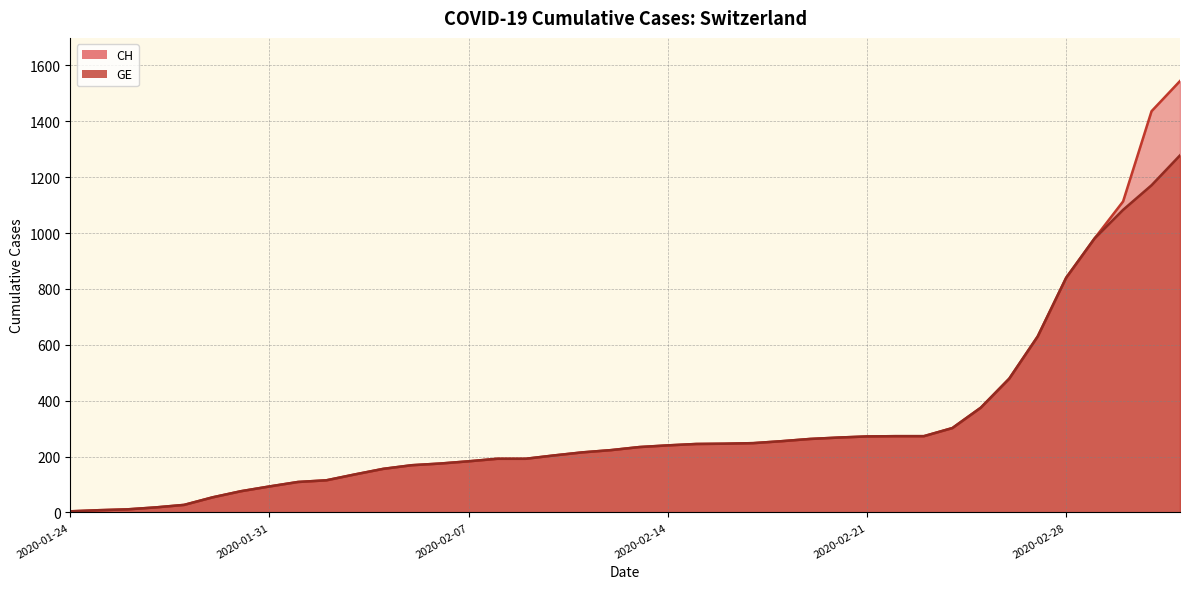

Reading left to right, what are all the values shown in this chart?

CH: 2020-01-24=4	2020-01-25=8	2020-01-26=11	2020-01-27=18	2020-01-28=27	2020-01-29=54	2020-01-30=76	2020-01-31=93	2020-02-01=109	2020-02-02=115	2020-02-03=136	2020-02-04=156	2020-02-05=169	2020-02-06=175	2020-02-07=183	2020-02-08=192	2020-02-09=192	2020-02-10=204	2020-02-11=215	2020-02-12=223	2020-02-13=234	2020-02-14=240	2020-02-15=245	2020-02-16=246	2020-02-17=248	2020-02-18=255	2020-02-19=263	2020-02-20=268	2020-02-21=272	2020-02-22=273	2020-02-23=273	2020-02-24=302	2020-02-25=375	2020-02-26=479	2020-02-27=630	2020-02-28=840	2020-02-29=981	2020-03-01=1113	2020-03-02=1436	2020-03-03=1544
GE: 2020-01-24=4	2020-01-25=8	2020-01-26=11	2020-01-27=18	2020-01-28=27	2020-01-29=54	2020-01-30=76	2020-01-31=93	2020-02-01=109	2020-02-02=115	2020-02-03=136	2020-02-04=156	2020-02-05=169	2020-02-06=175	2020-02-07=183	2020-02-08=192	2020-02-09=192	2020-02-10=204	2020-02-11=215	2020-02-12=223	2020-02-13=234	2020-02-14=240	2020-02-15=245	2020-02-16=246	2020-02-17=248	2020-02-18=255	2020-02-19=263	2020-02-20=268	2020-02-21=272	2020-02-22=273	2020-02-23=273	2020-02-24=302	2020-02-25=375	2020-02-26=479	2020-02-27=630	2020-02-28=840	2020-02-29=981	2020-03-01=1083	2020-03-02=1171	2020-03-03=1278